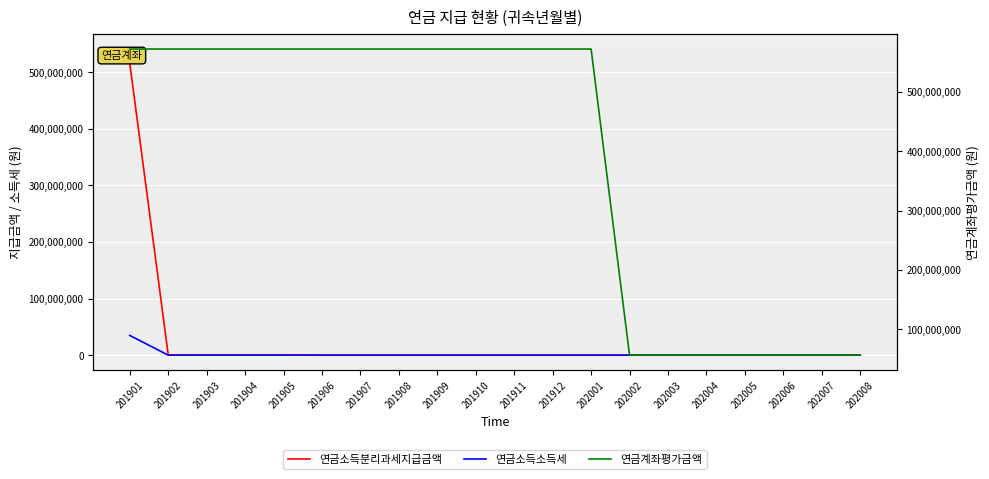

What is the highest value of the 연금소득분리과세지급금액 series?

515000000